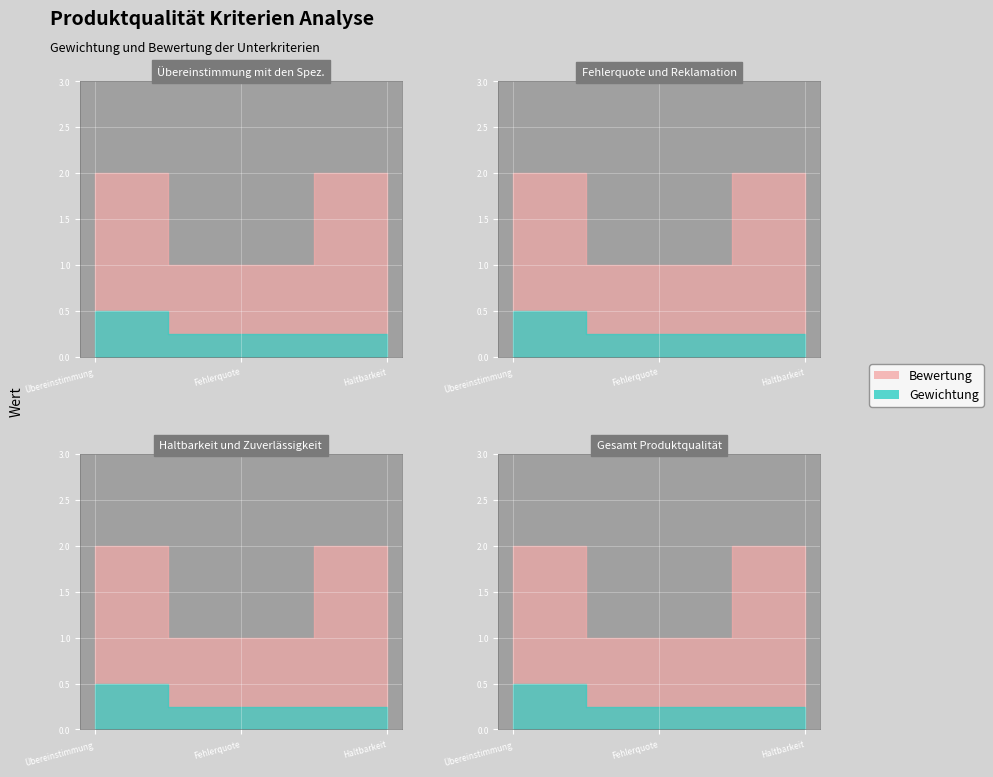

Which label corresponds to the smallest value in the chart?

Fehlerquote und Reklamation